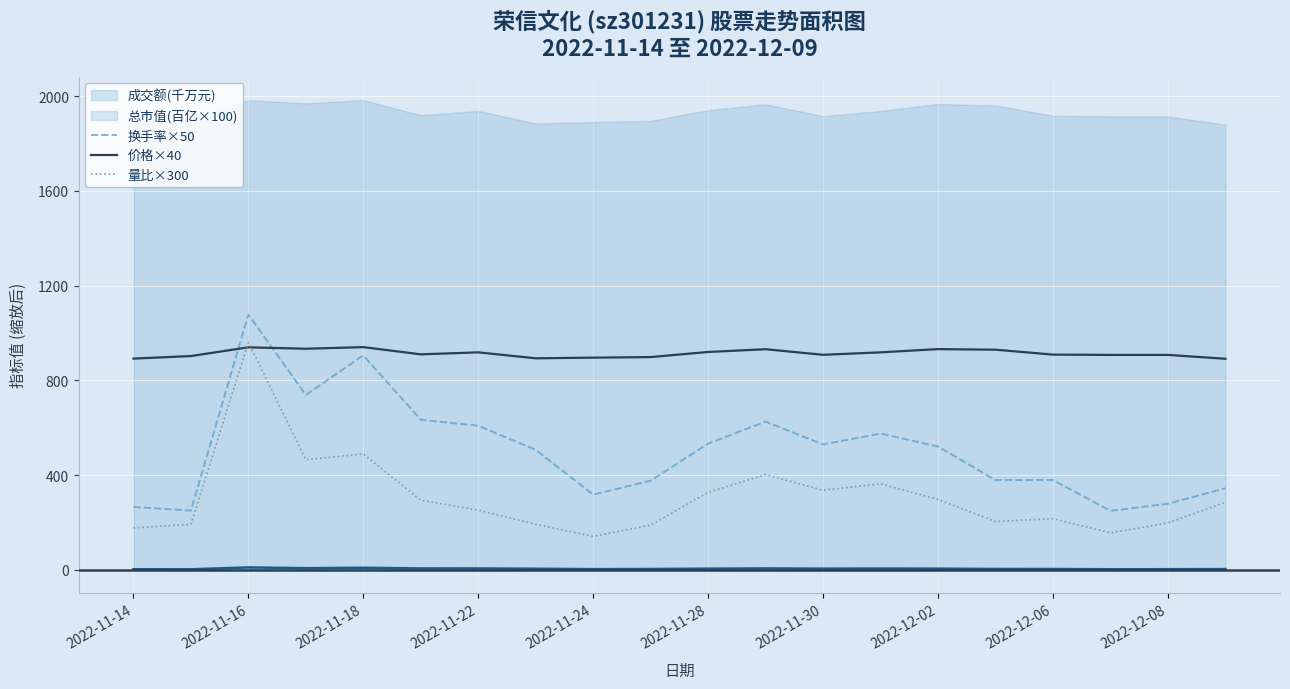

How many data points in 换手率×50 are above 520?

10